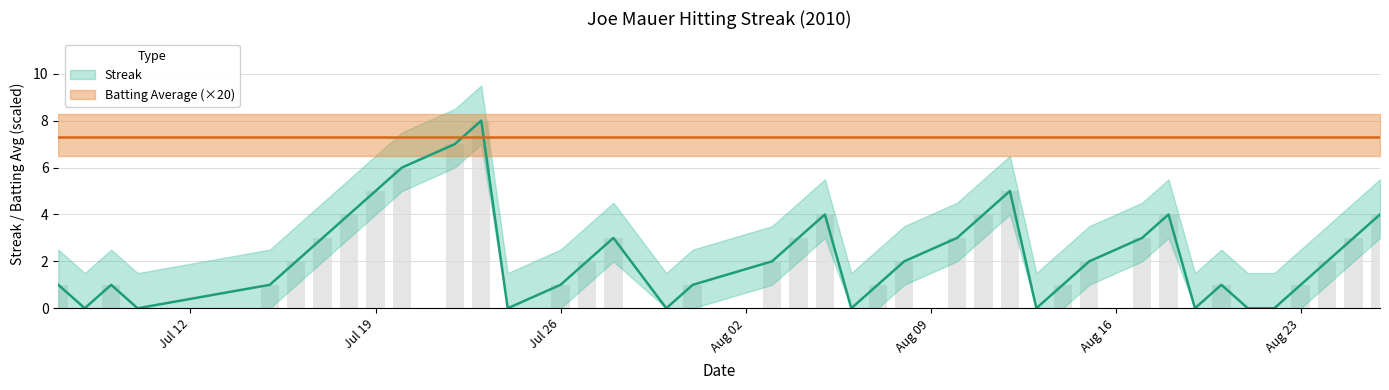

Count the number of categories in the chart.

40